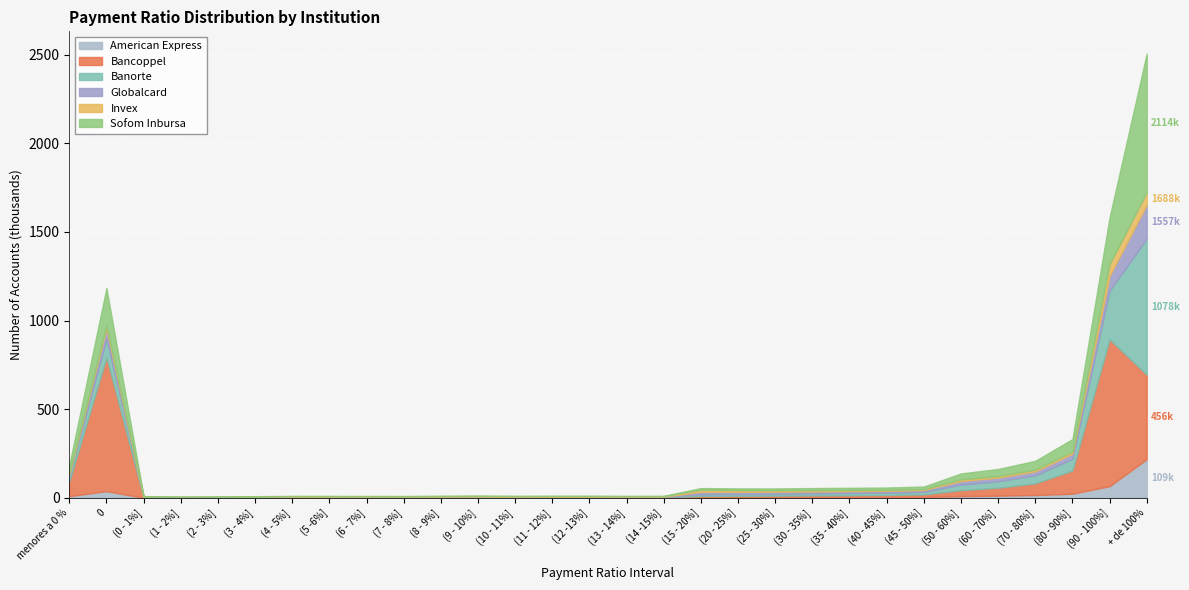

What is the highest value of the American Express series?

217.9